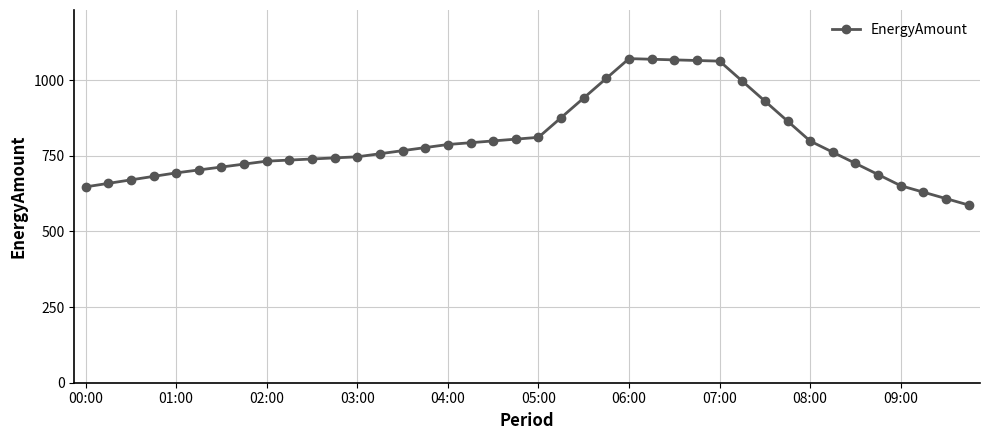

What is the greatest value displayed?

1070.9